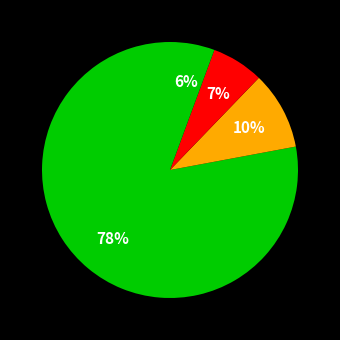

How many slices are in this pie chart?

4